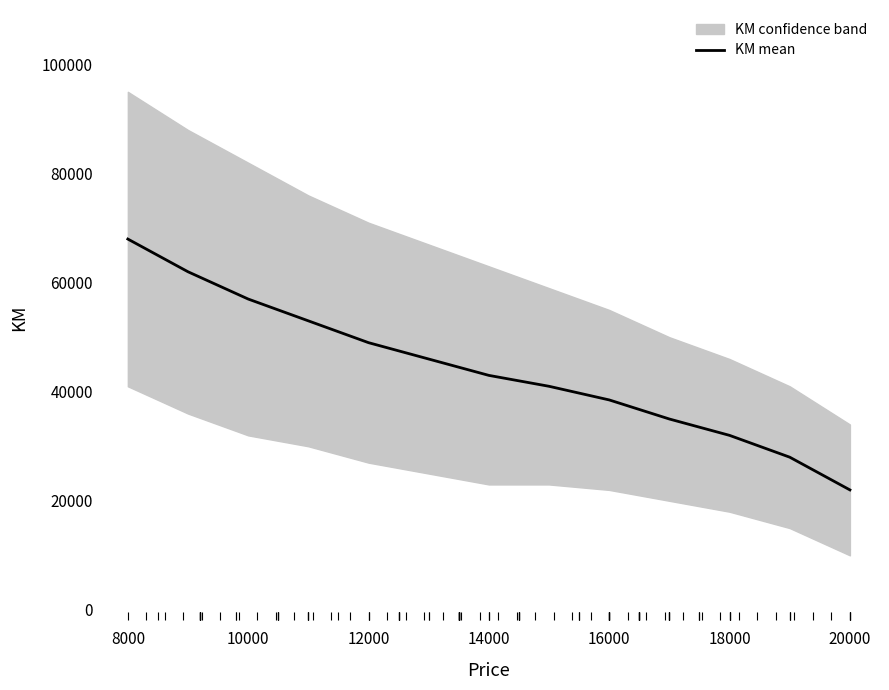

Is it true that KM mean equals 49000 at 12000?

True